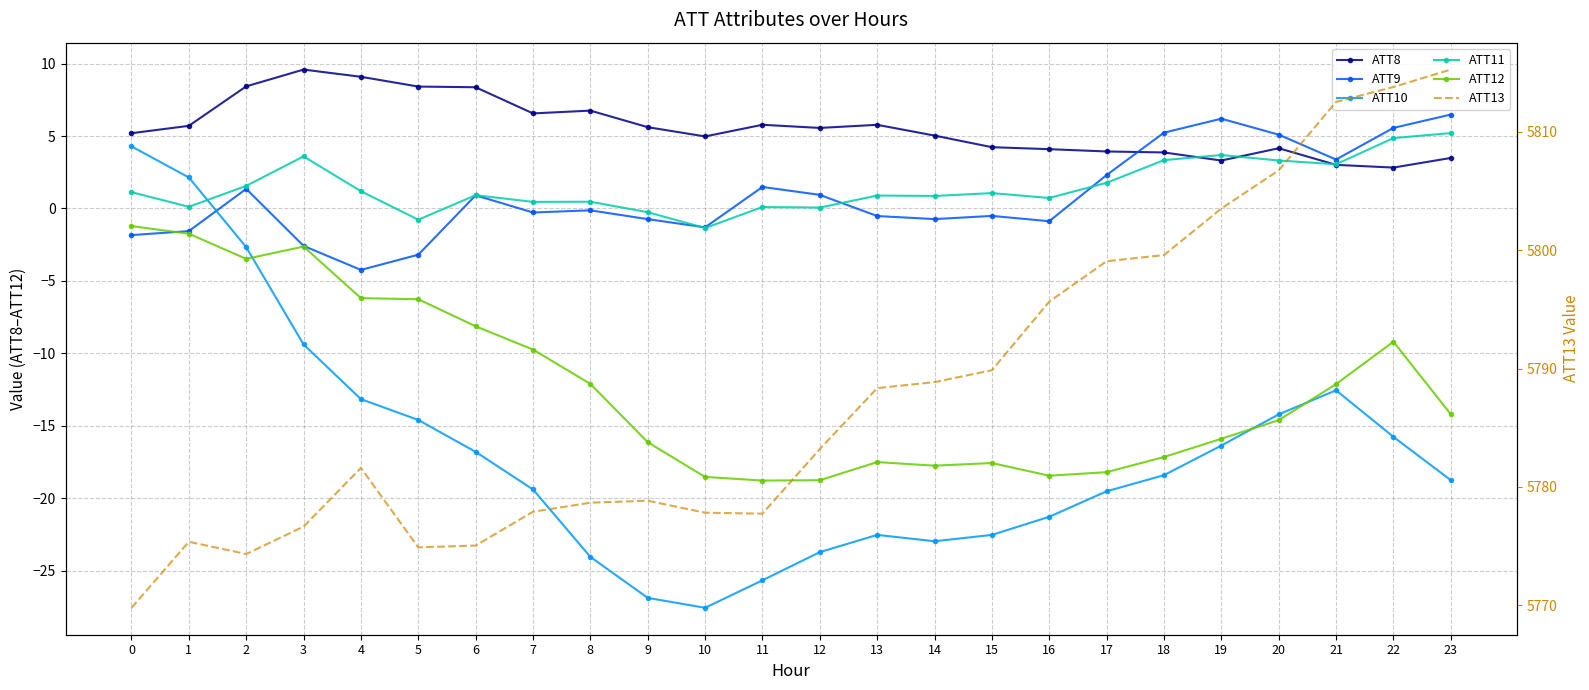

True or false: ATT12 has more than 1 interior local peaks.

True